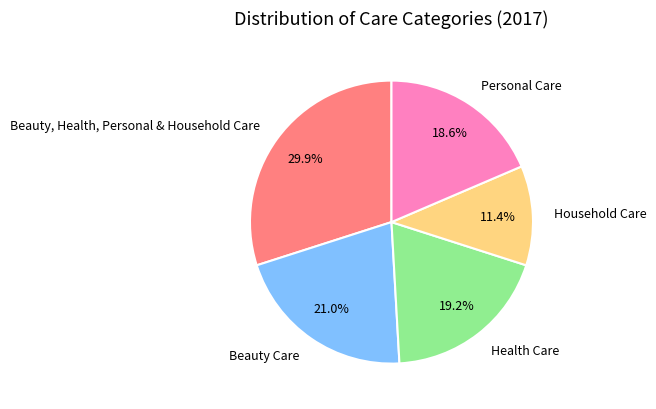

True or false: Personal Care accounts for 19% of the total.

True